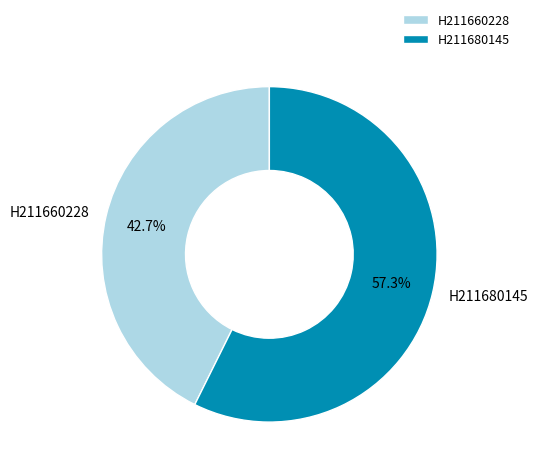

Which slice is the largest?

H211680145